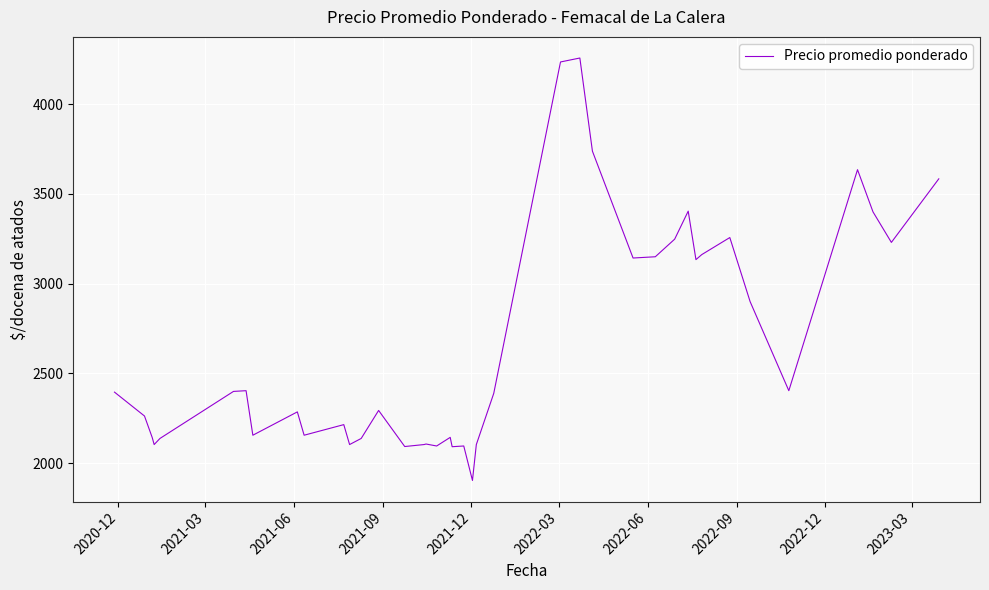

What is the smallest value displayed?

1904